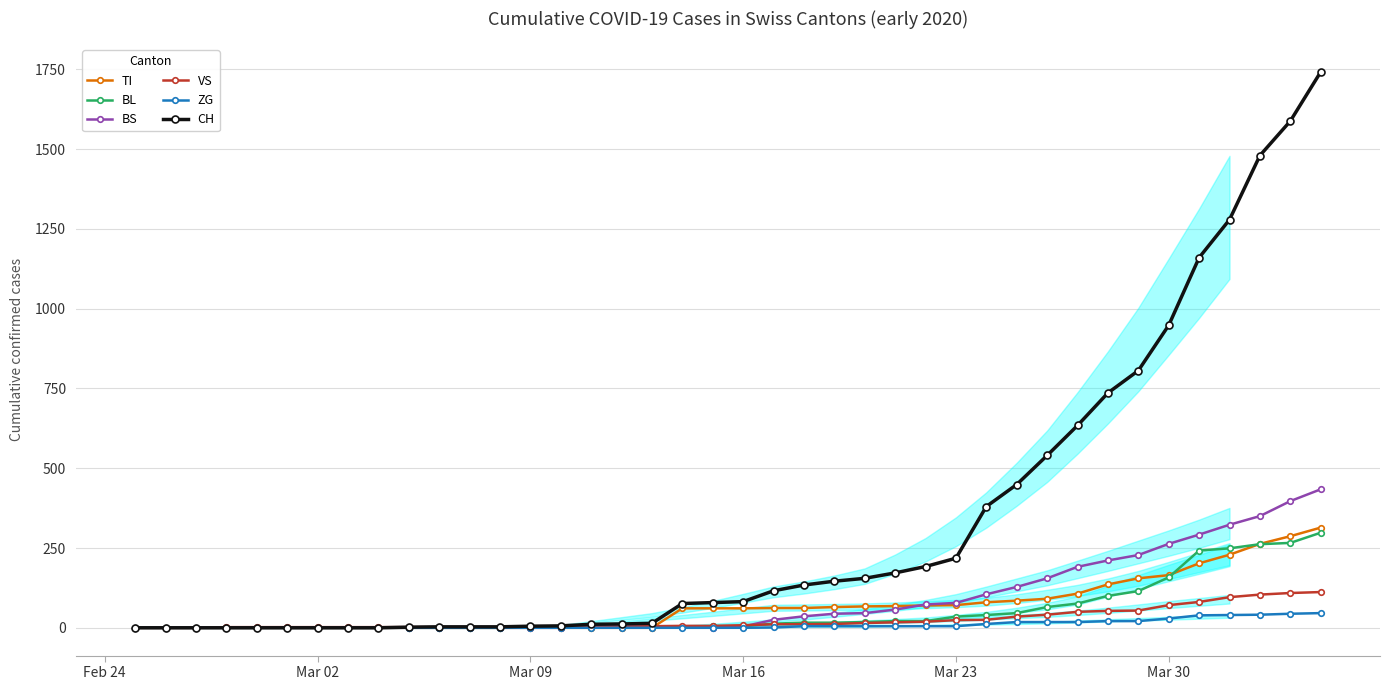

What is the greatest value displayed?

1742